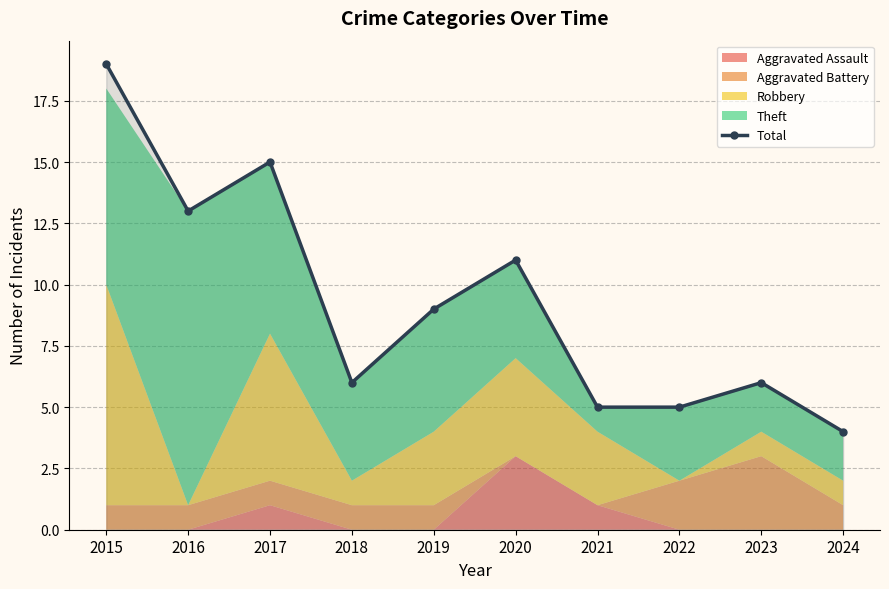

Where does the data first go above 9?

2015